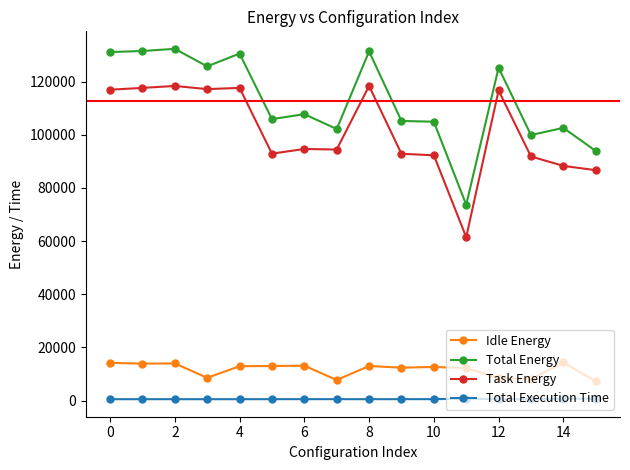

True or false: Total Energy has more than 0 interior local peaks.

True